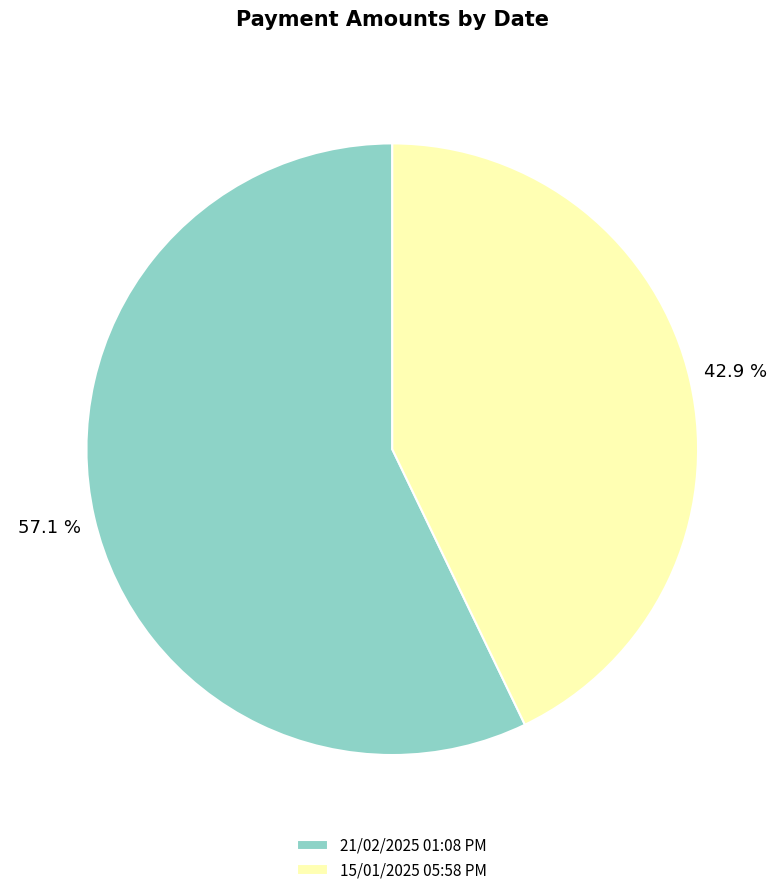

How many segments does this pie chart have?

2